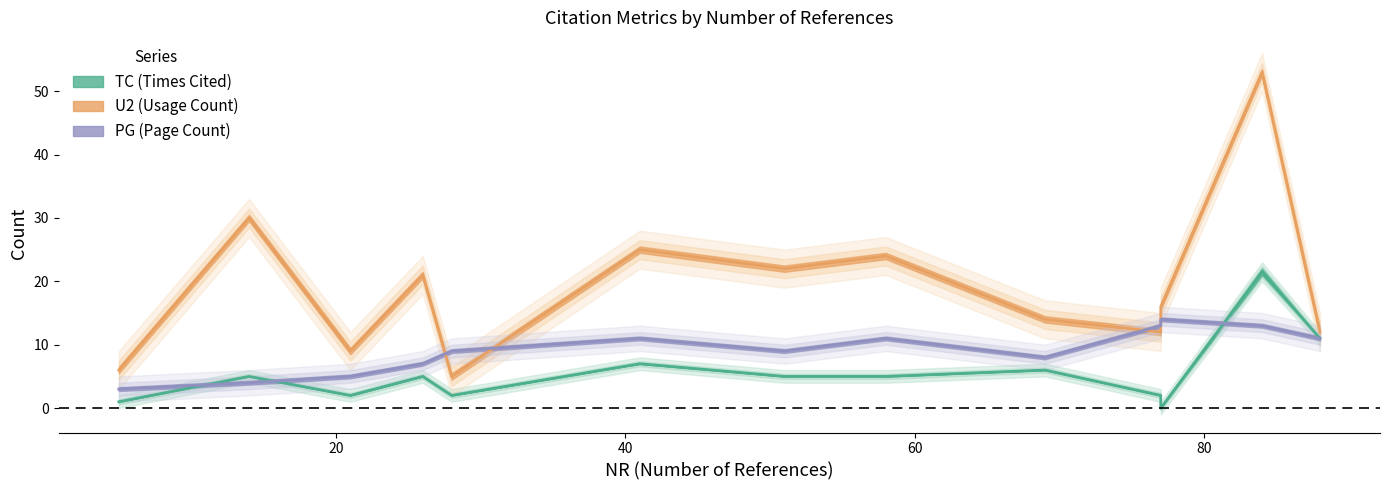

Rank the series by their maximum value, from lowest to highest.

PG, TC, U2